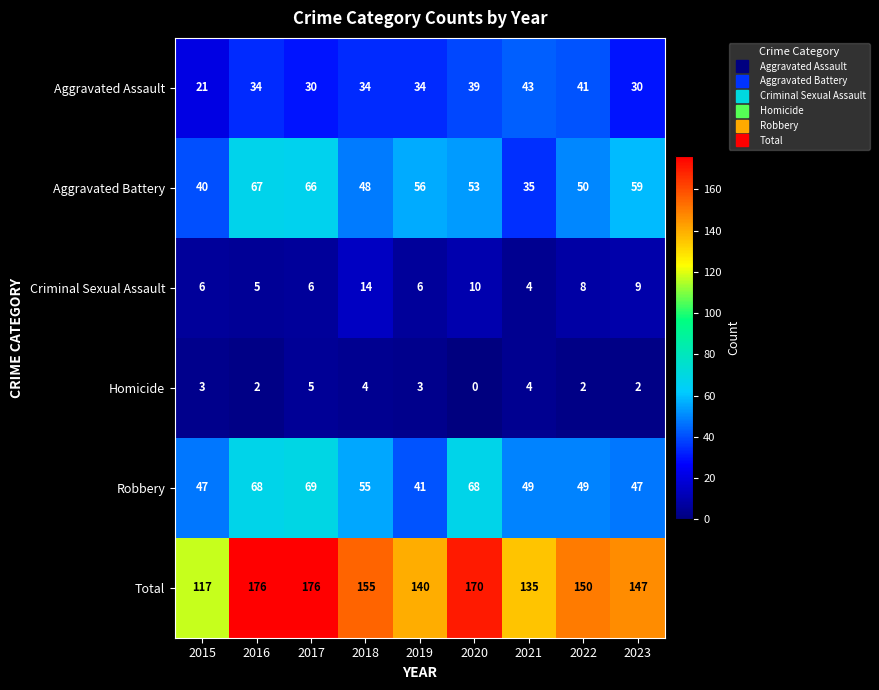

What is the greatest value displayed?

176